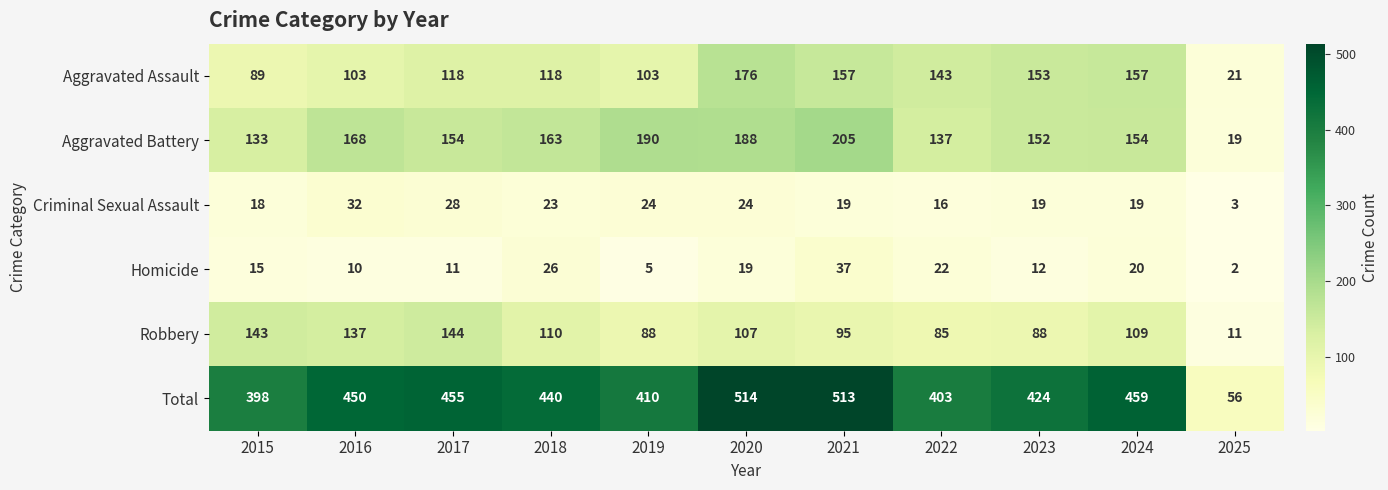

Between 2022 and 2023, which series saw the biggest shift?

Total